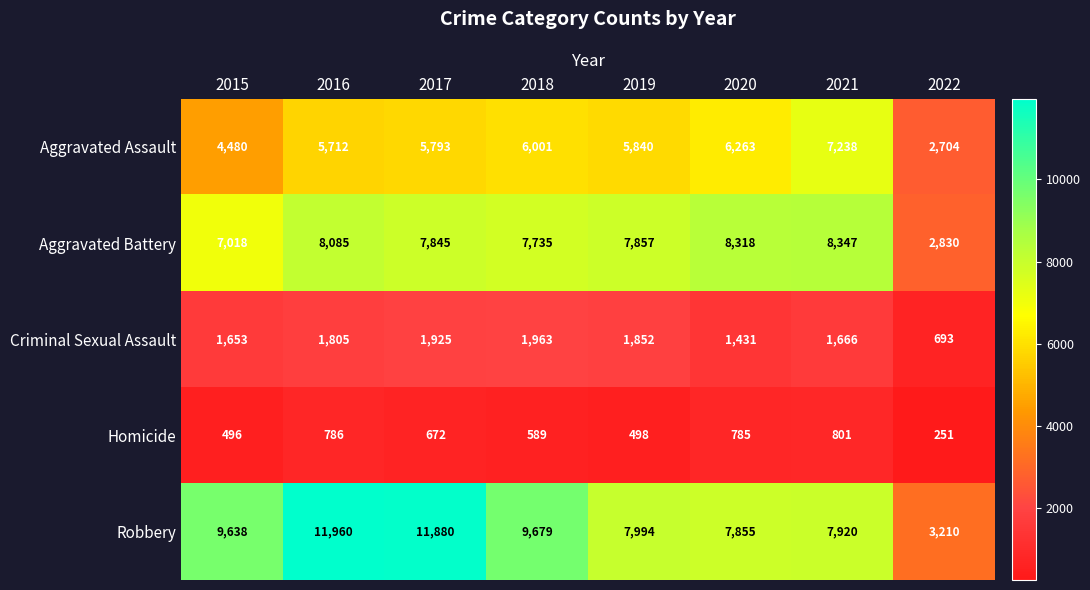

Which series has the widest spread of values?

Robbery